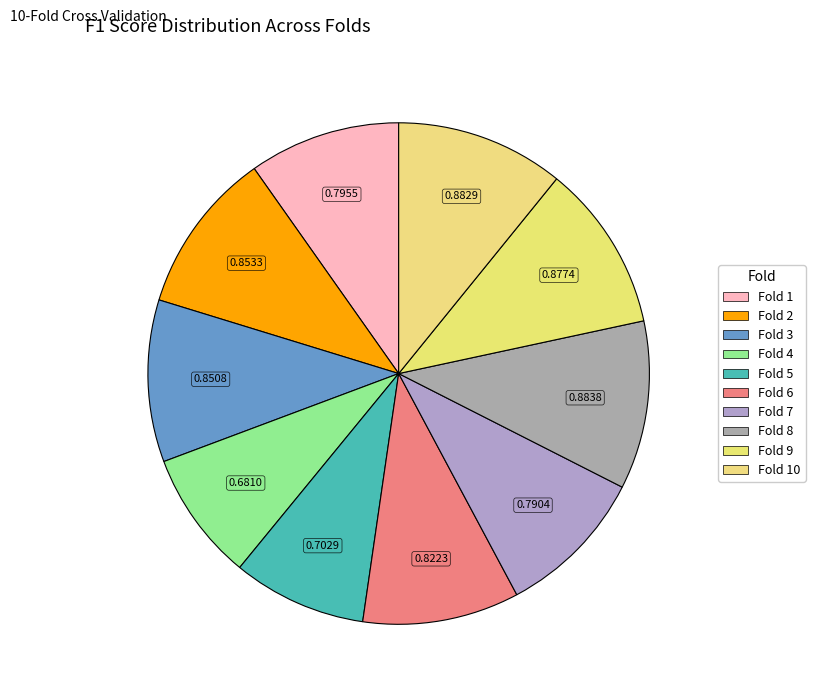

What is the change in value from Fold 4 to Fold 7?

+0.1